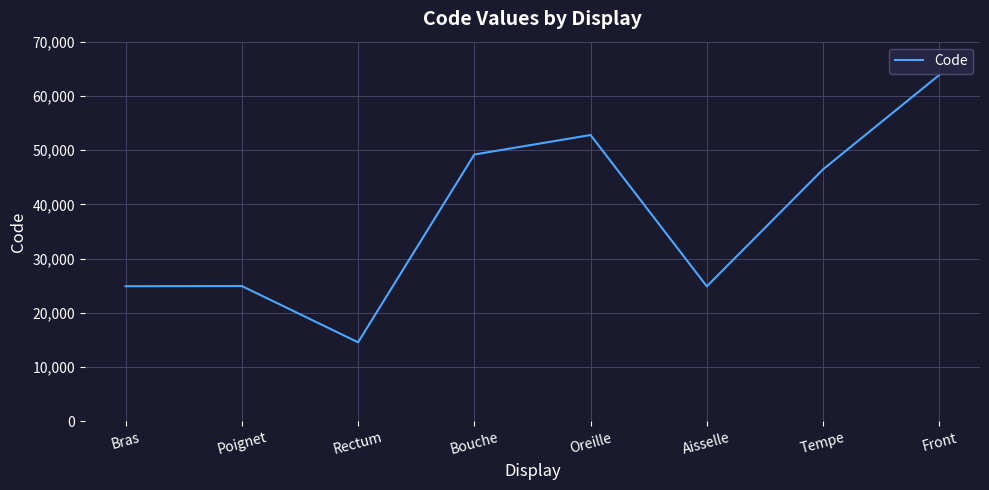

What is the sum of the values at Rectum and Tempe?

60994